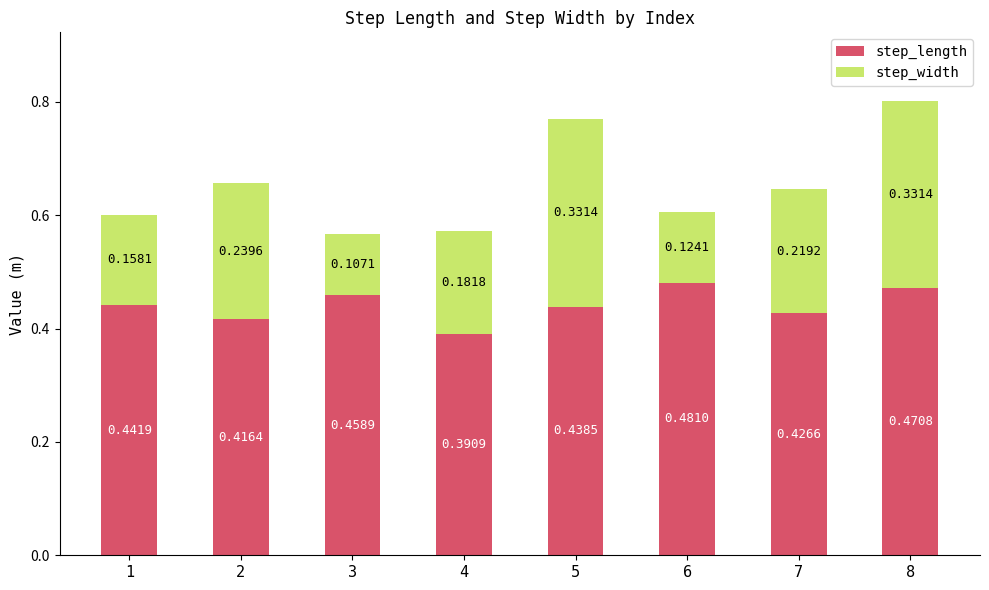

At which category is the sum across all series the highest?

8